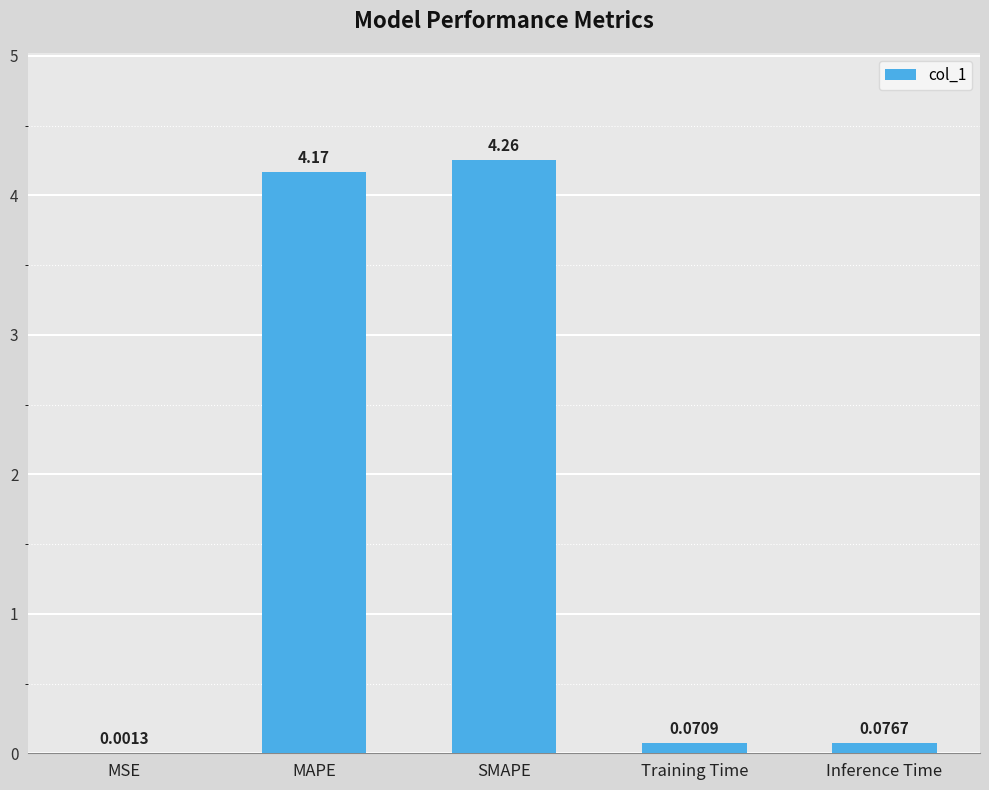

Which category has the highest value across all series?

SMAPE